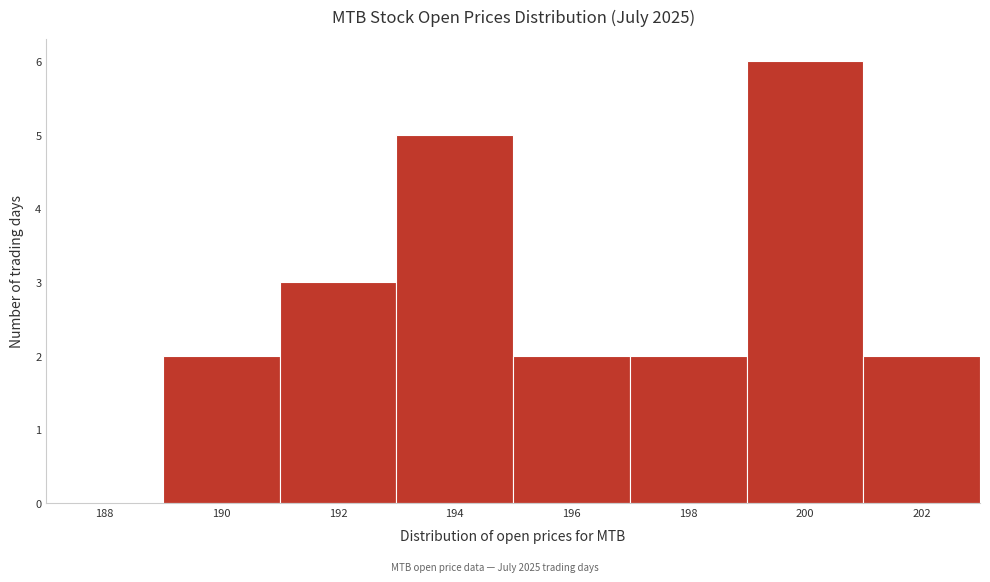

Reading left to right, what are all the values shown in this chart?

188=0	190=2	192=3	194=5	196=2	198=2	200=6	202=2